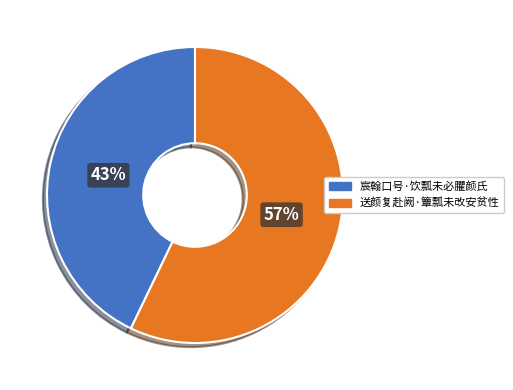

To the nearest percent, what is the difference between the 宸翰口号·饮瓢未必臞颜氏 and 送颜复赴阙·簟瓢未改安贫性 slice percentages?

14%